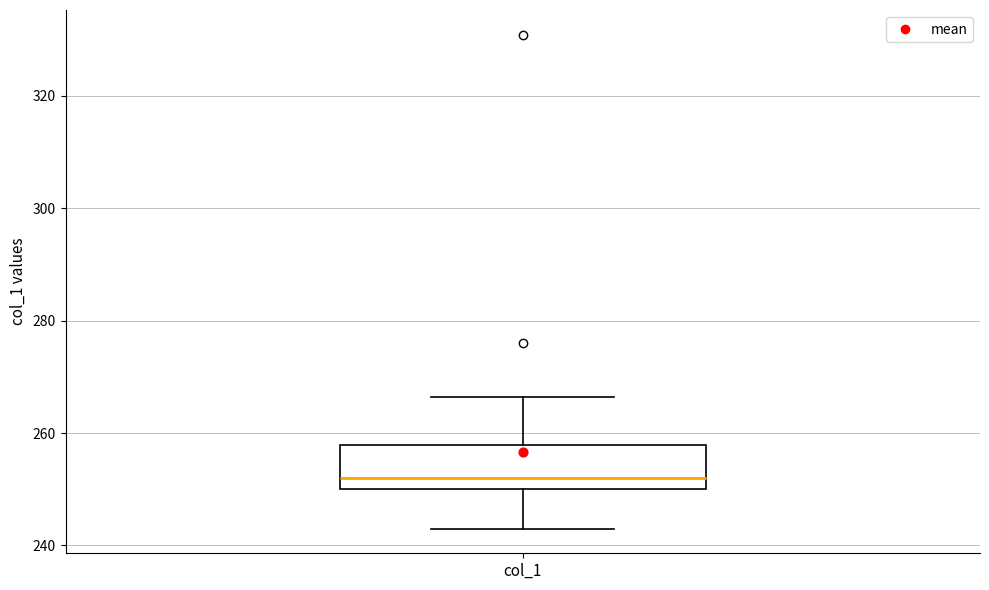

Read this box plot against the y-axis: the position of the median line, the range covered by the box, and the ends of both whiskers. The values are not printed on the chart, so give them approximately, as read against the axis.

median 252, box 250 to 258, whiskers 244 to 266